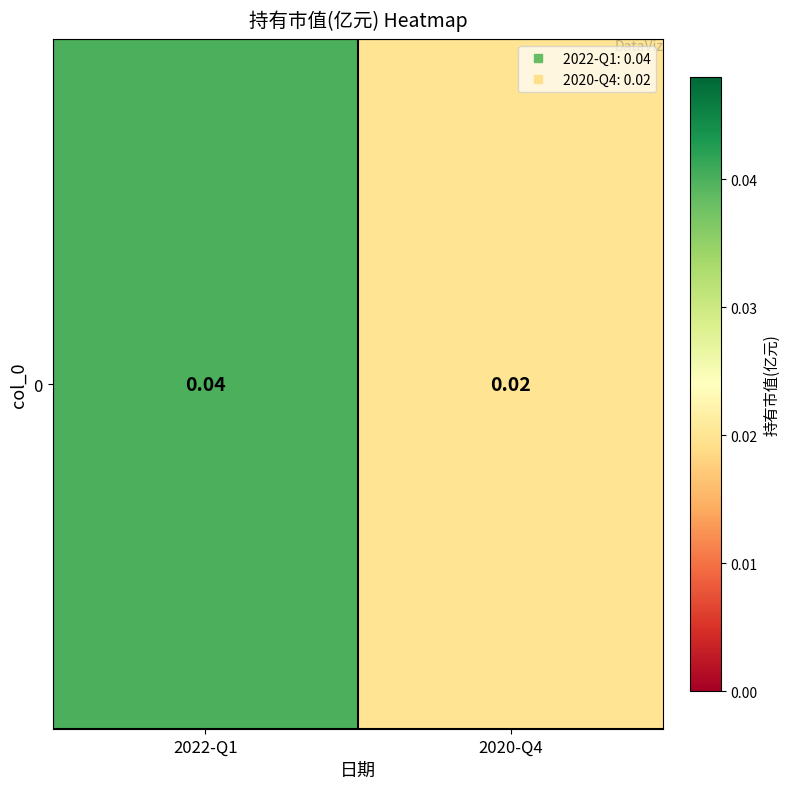

How many values are between 0 and 1?

2